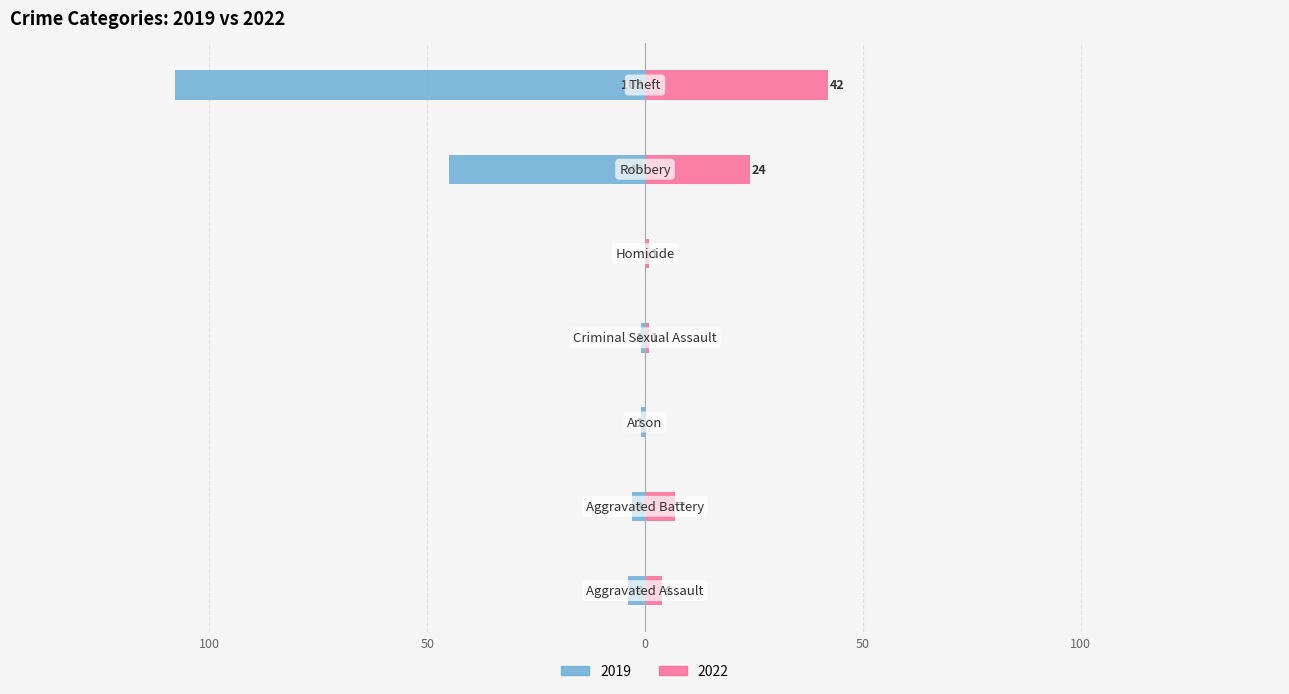

Which category has the lowest value in the 2022 series?

Arson